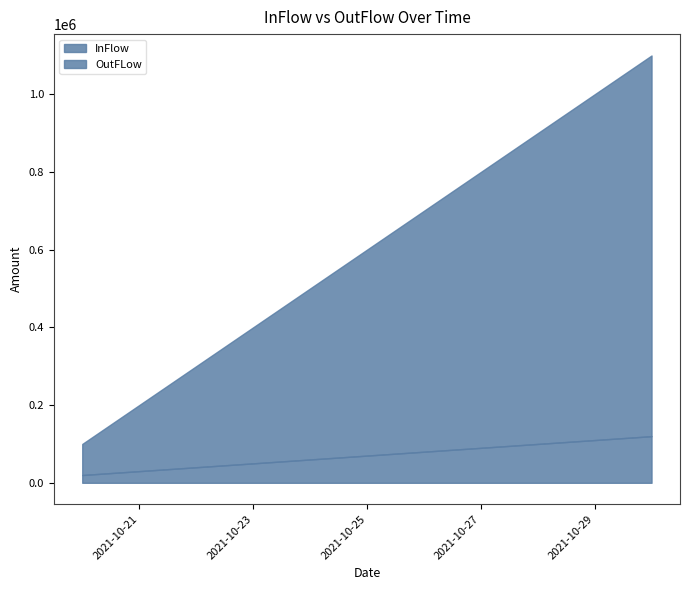

Rank the series by their maximum value, from lowest to highest.

OutFLow, InFlow